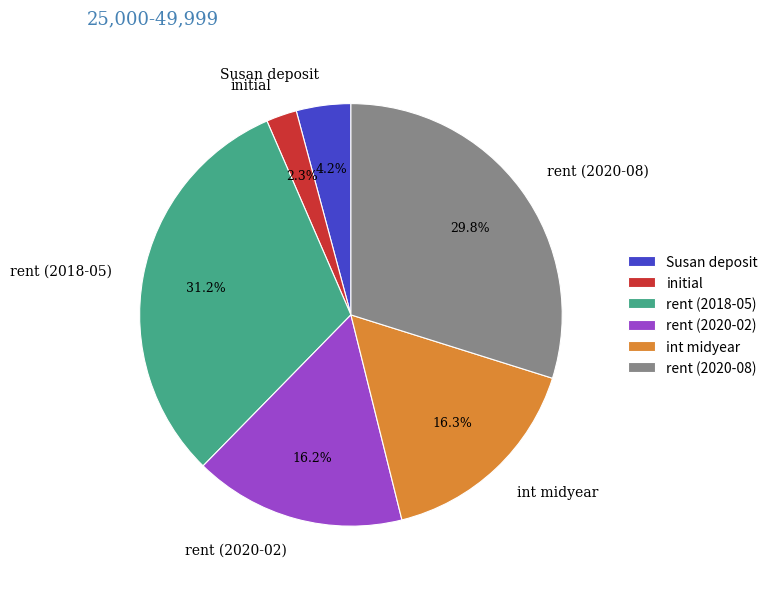

How many segments does this pie chart have?

6